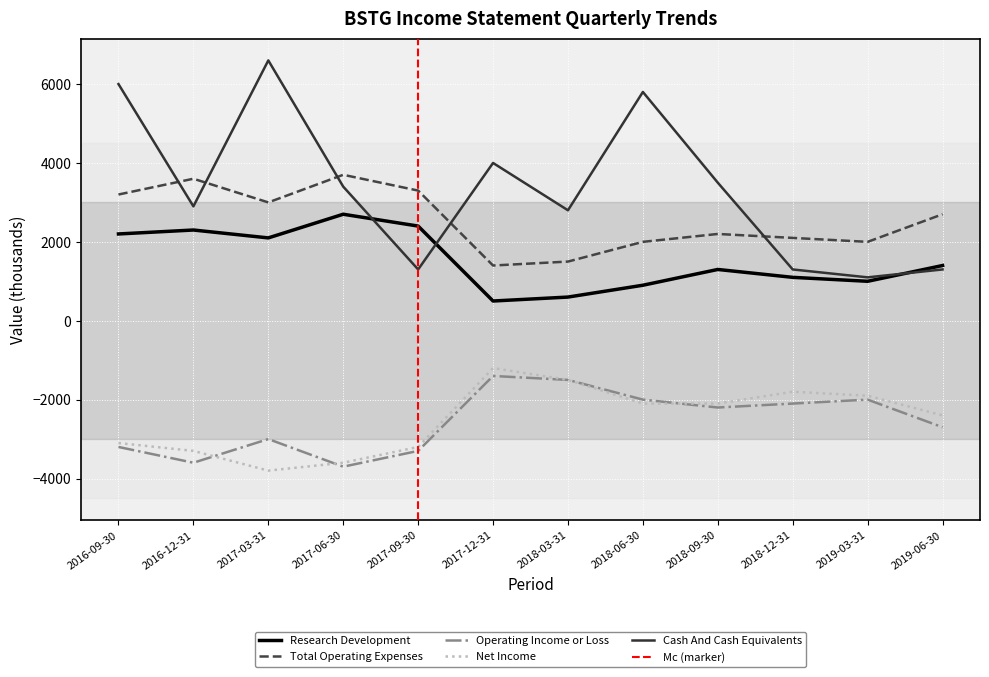

Reading left to right, transcribe all the data shown in this chart.

Research Development: 2200	2300	2100	2700	2400	500	600	900	1300	1100	1000	1400
Total Operating Expenses: 3200	3600	3000	3700	3300	1400	1500	2000	2200	2100	2000	2700
Operating Income or Loss: -3200	-3600	-3000	-3700	-3300	-1400	-1500	-2000	-2200	-2100	-2000	-2700
Net Income: -3100	-3300	-3800	-3600	-3200	-1200	-1500	-2100	-2100	-1800	-1900	-2400
Cash And Cash Equivalents: 6000	2900	6600	3400	1300	4000	2800	5800	3500	1300	1100	1300